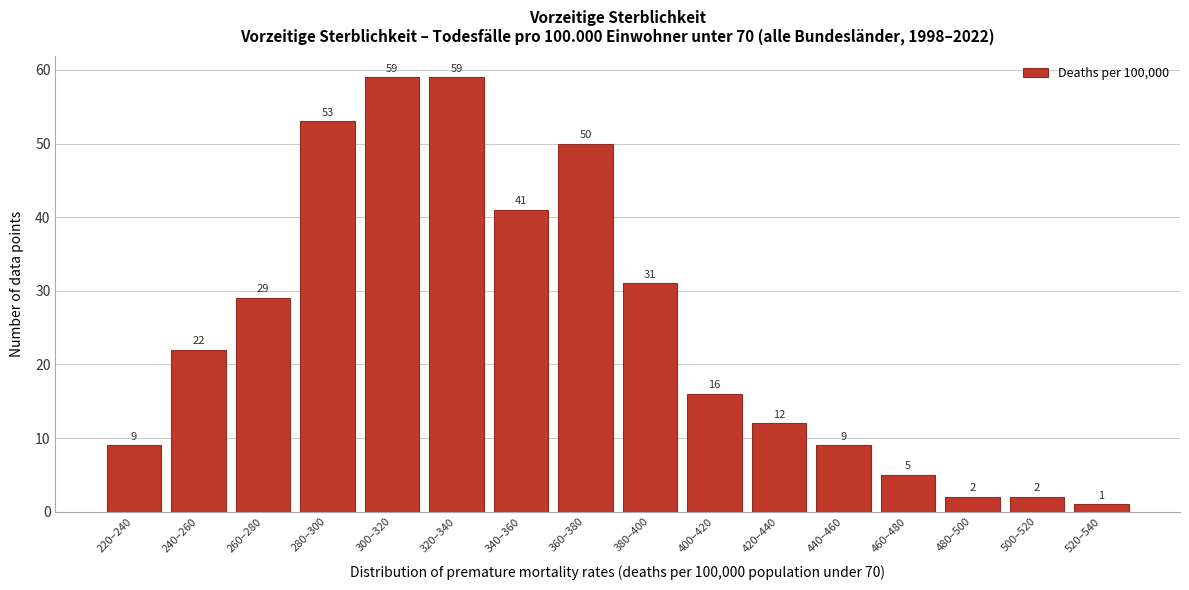

Reading left to right, list all the values displayed in this chart.

9	22	29	53	59	59	41	50	31	16	12	9	5	2	2	1